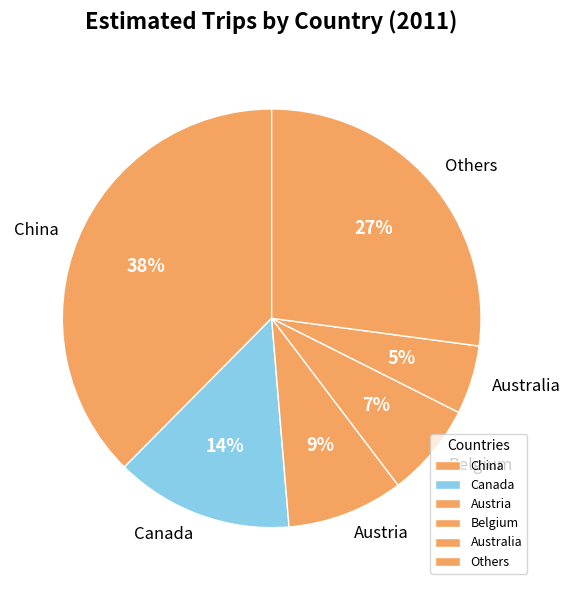

Which slice is the largest?

China